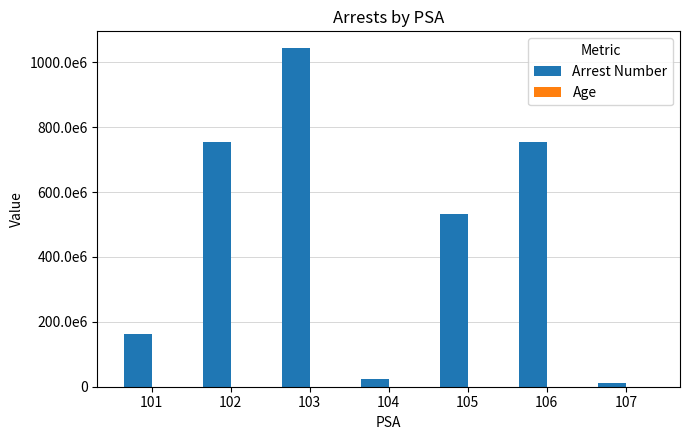

Where does the Age series first go above 60?

101